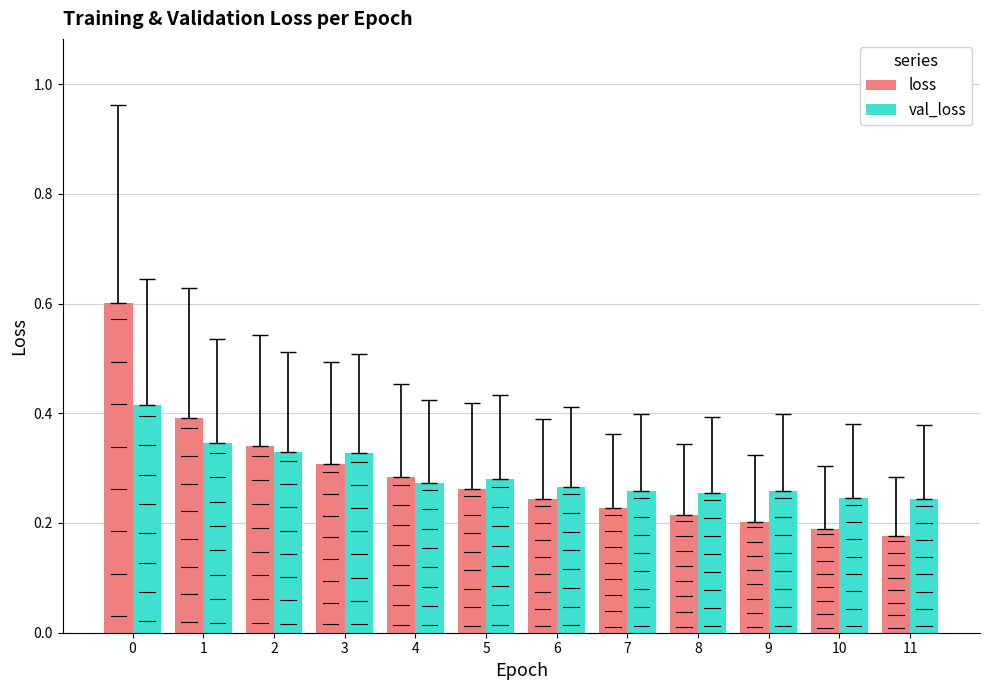

How many bars are there in each group?

2